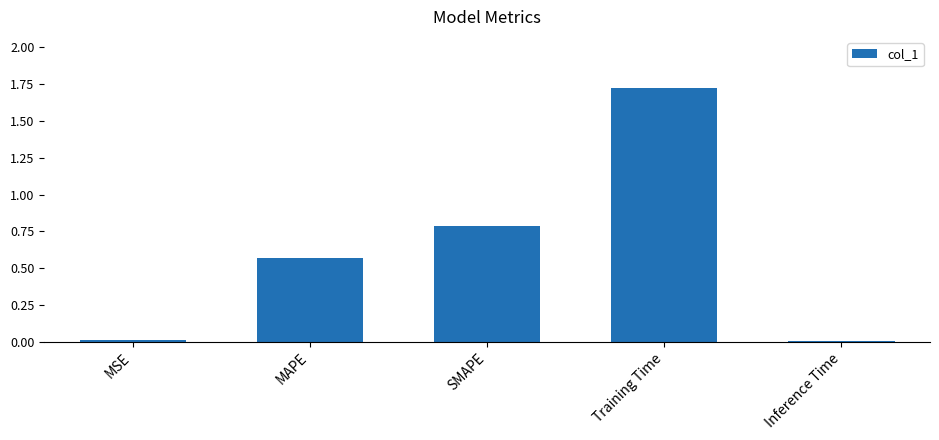

Which label corresponds to the largest value in the chart?

Training Time